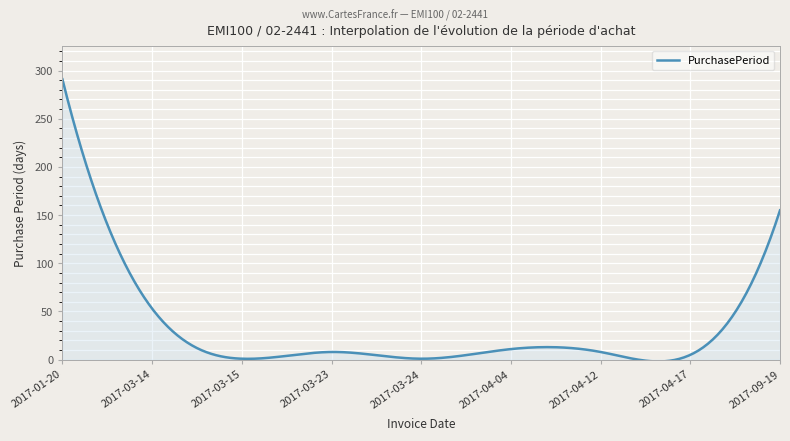

Does the chart have visible grid lines?

Yes